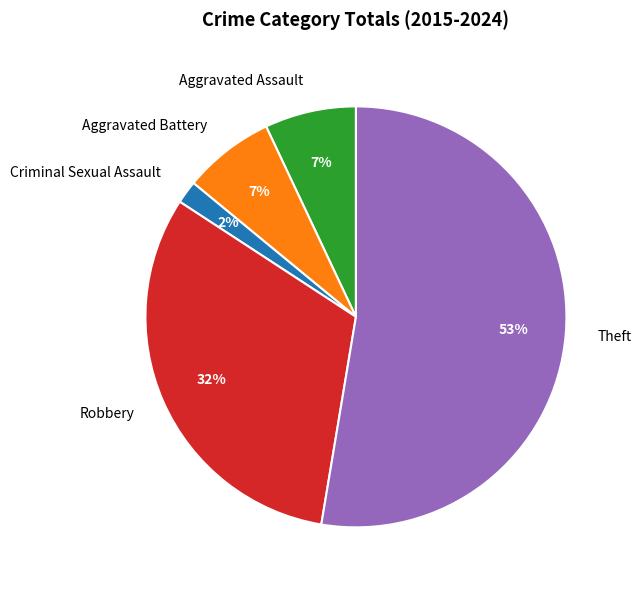

Count the number of slices in the pie.

5